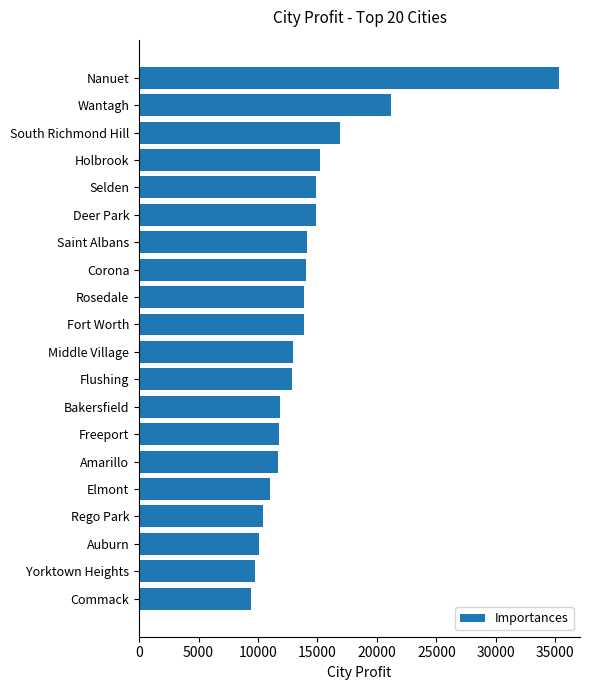

The chart shows a value of 13995.0 at Corona. True or false?

True